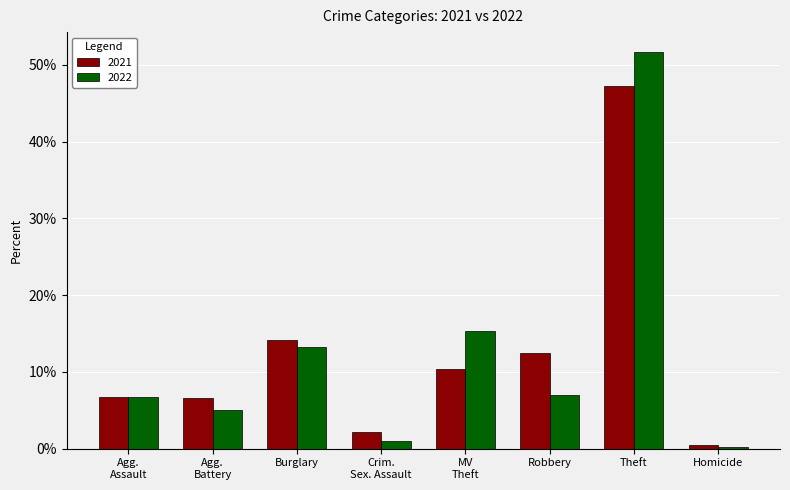

What is the sum of all 2022 values?

100.0